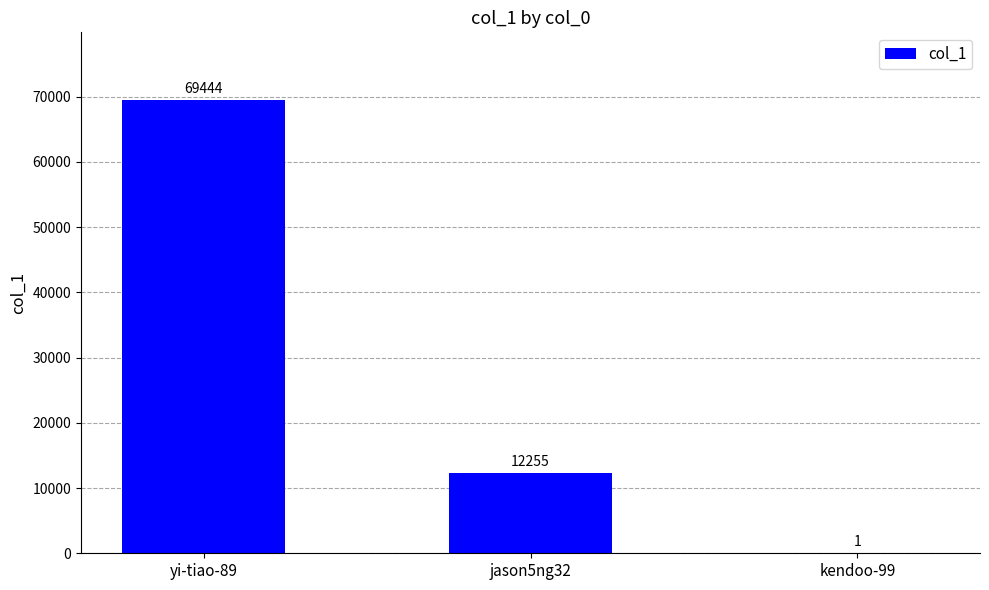

Count the number of categories in the chart.

3